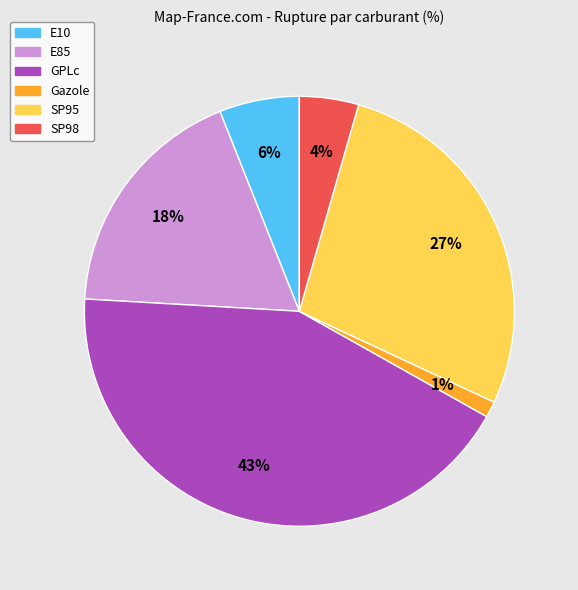

Does any single category account for the majority?

No